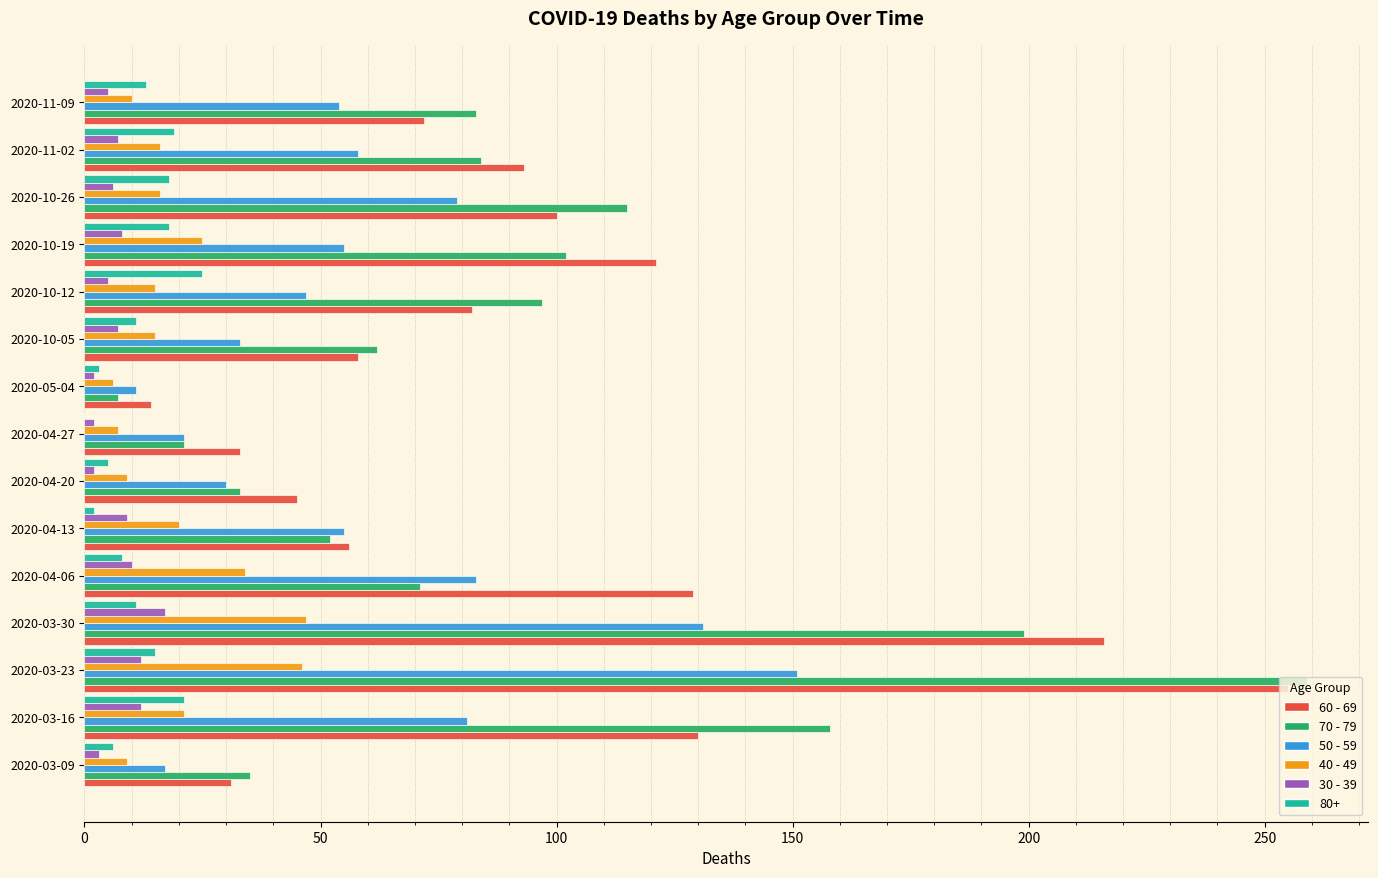

Is the value of 30 - 39 at 2020-04-13 greater than the value of 80+ at 2020-04-27?

Yes